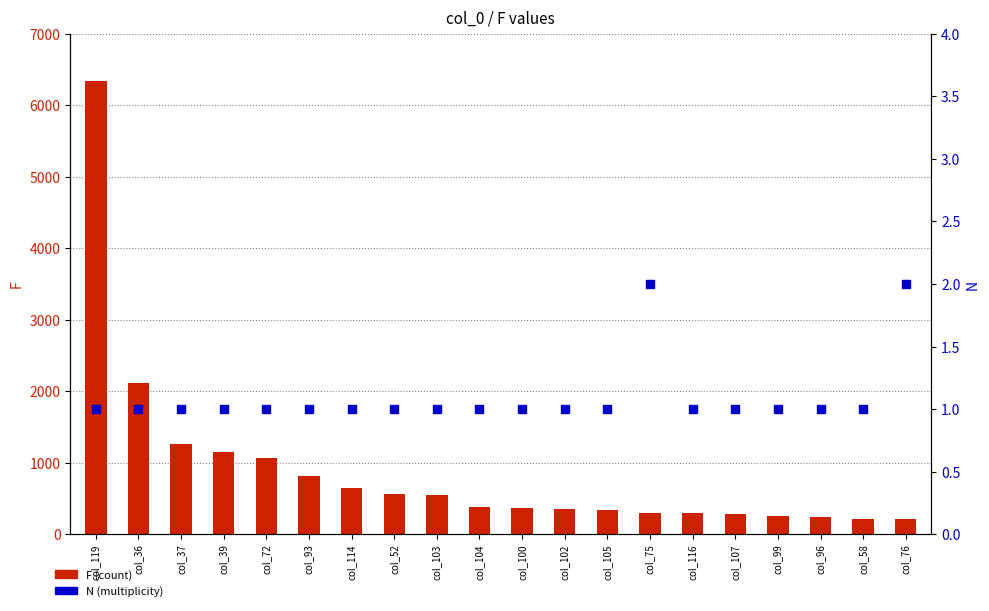

Is the value of F (count) at col_119 greater than the value of N (count) at col_75?

Yes